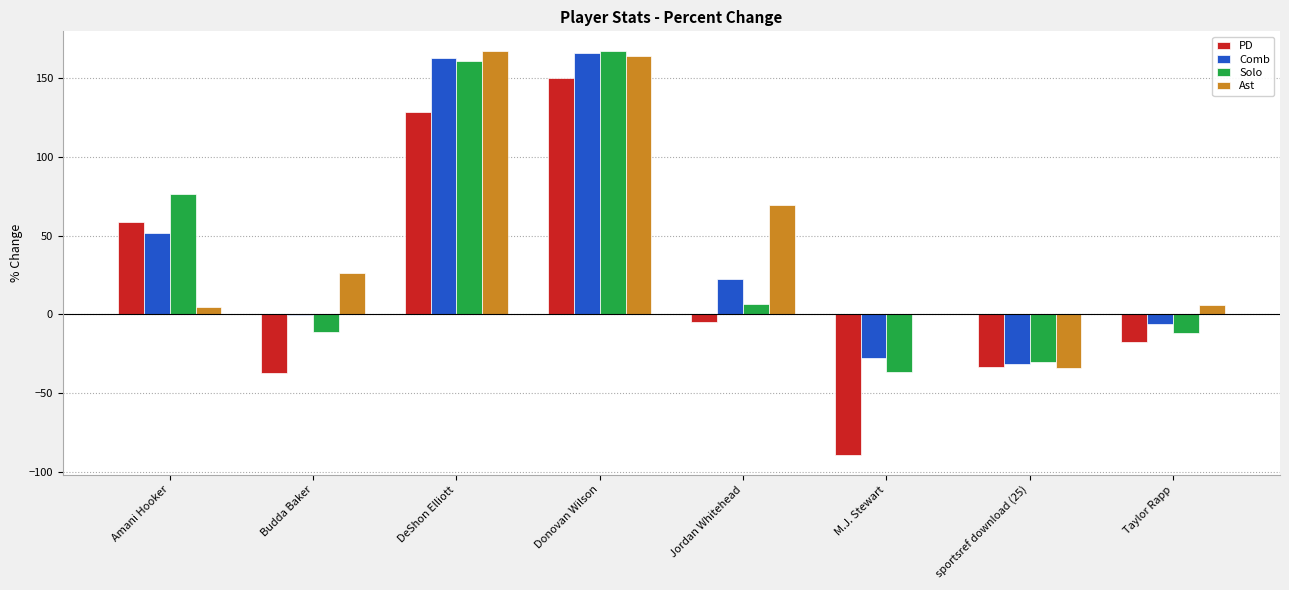

How many groups of bars are there?

8